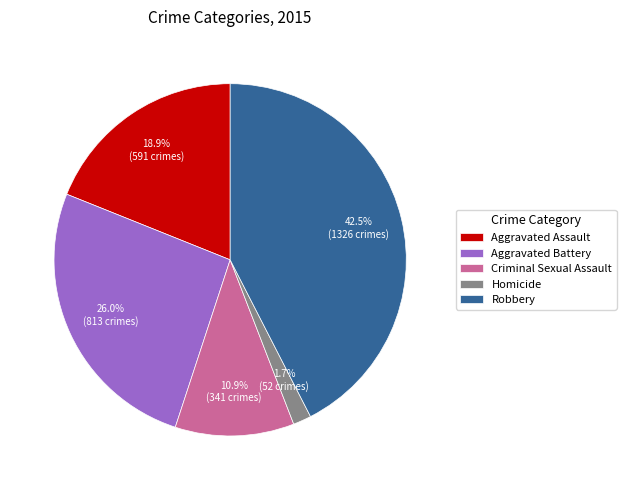

Rank the categories by value from lowest to highest.

Homicide, Criminal Sexual Assault, Aggravated Assault, Aggravated Battery, Robbery